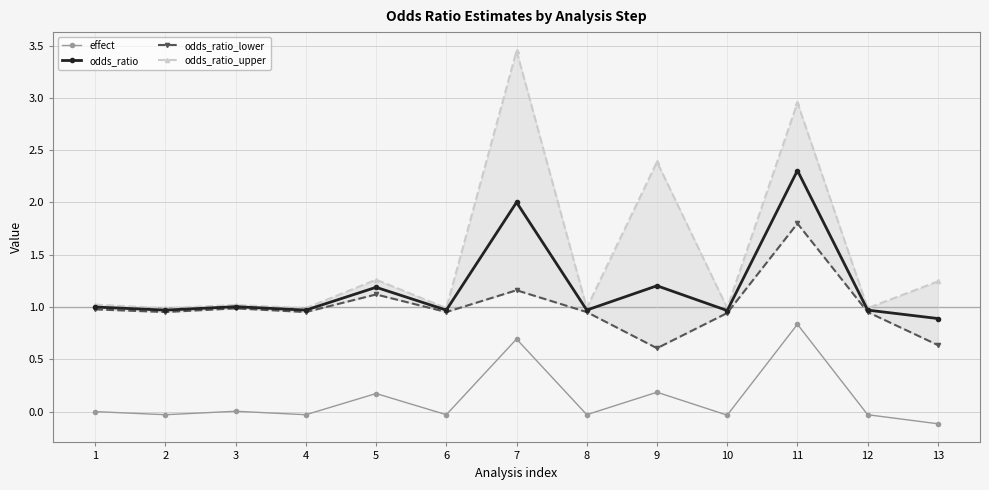

At how many categories does at least one series exceed 0?

13